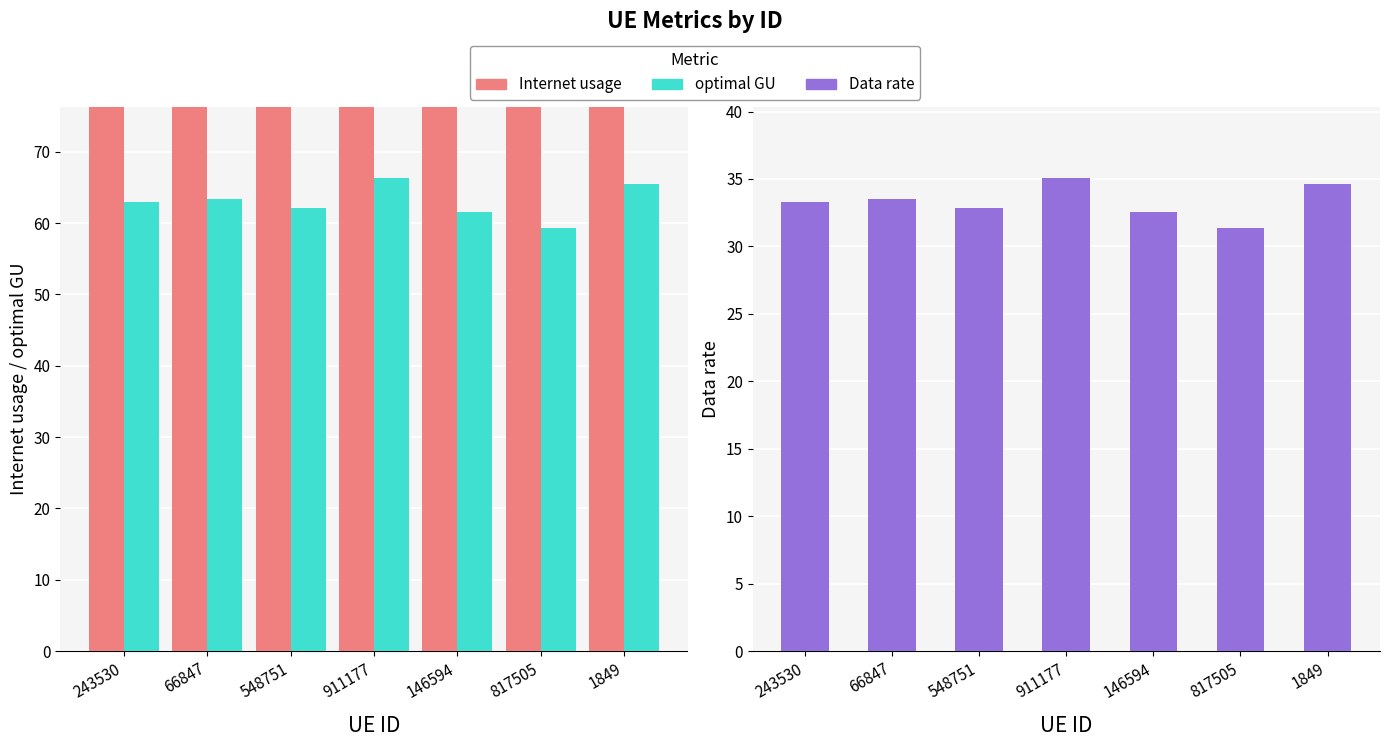

Which series has the largest total across all categories?

Internet usage